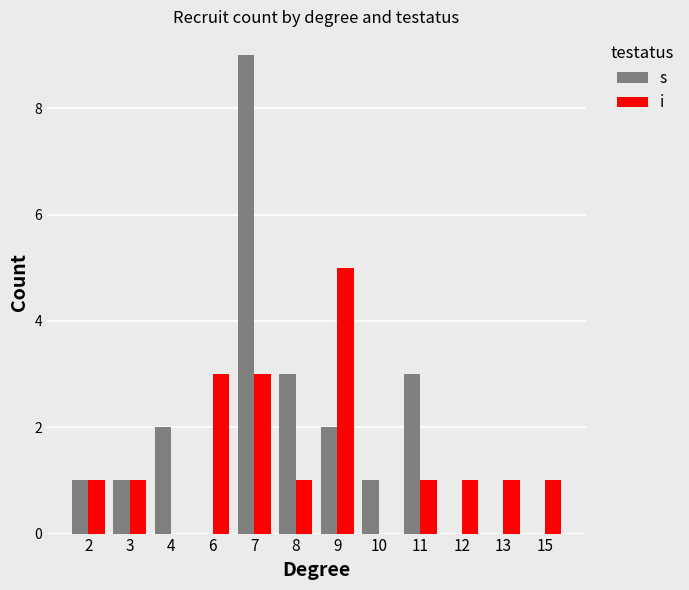

What is the highest value of the i series?

5